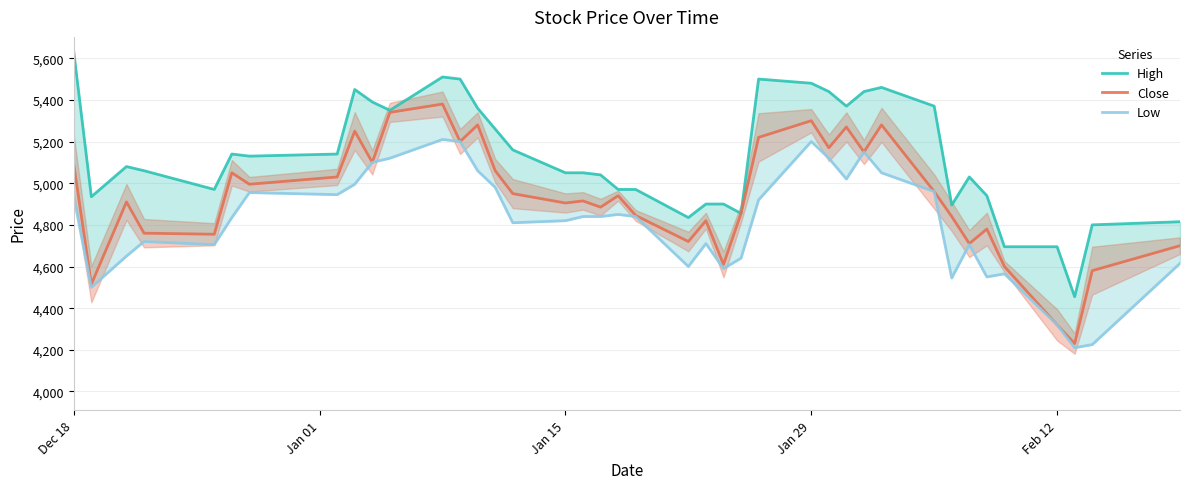

Does the chart have visible grid lines?

Yes